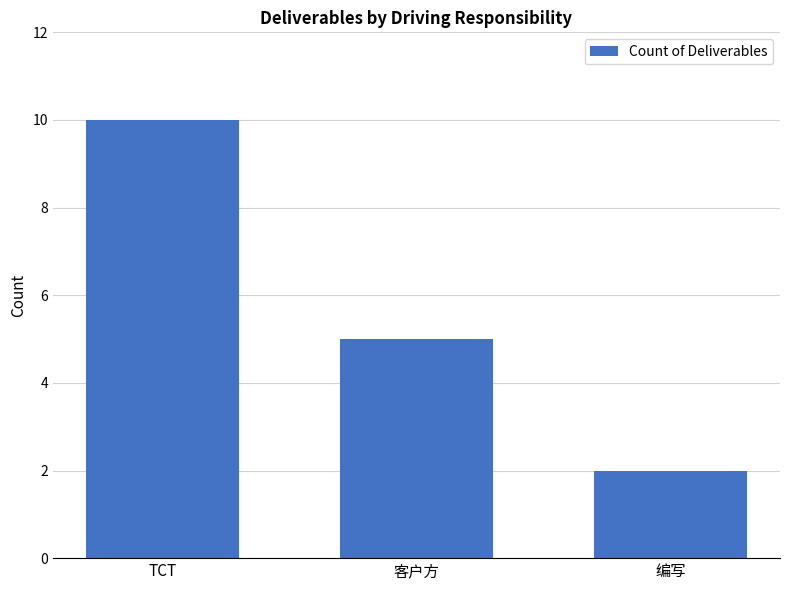

How many values are between 2 and 10?

3